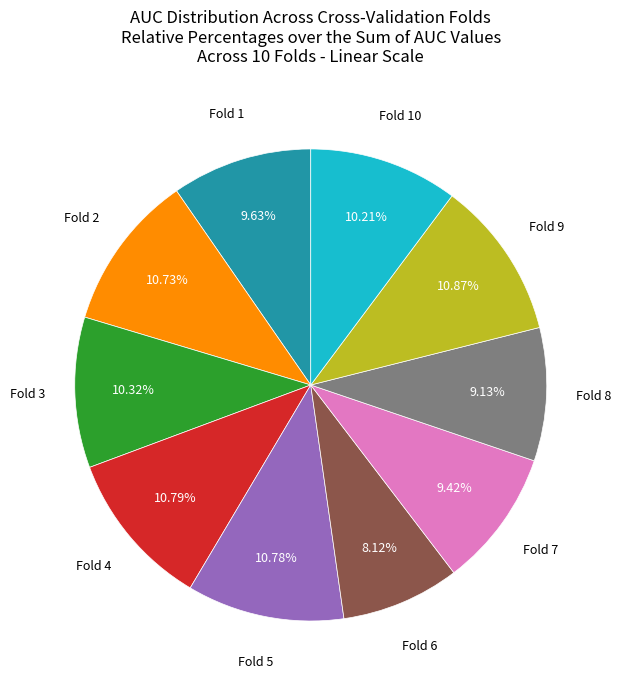

Is there any slice that represents more than half of the pie?

No